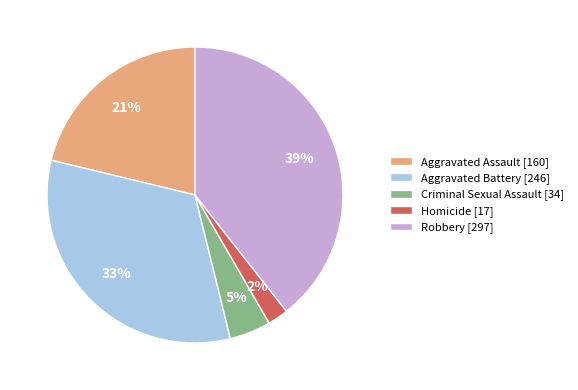

Approximately how many times larger is the value at Aggravated Battery [246] compared to Robbery [297]?

0.8